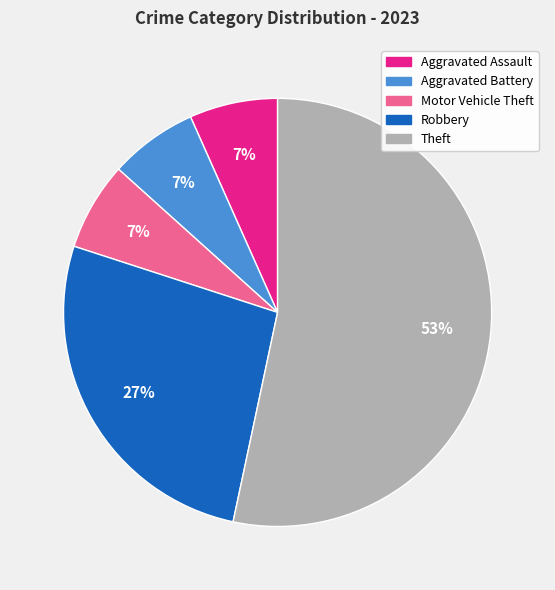

How many slices are in this pie chart?

5